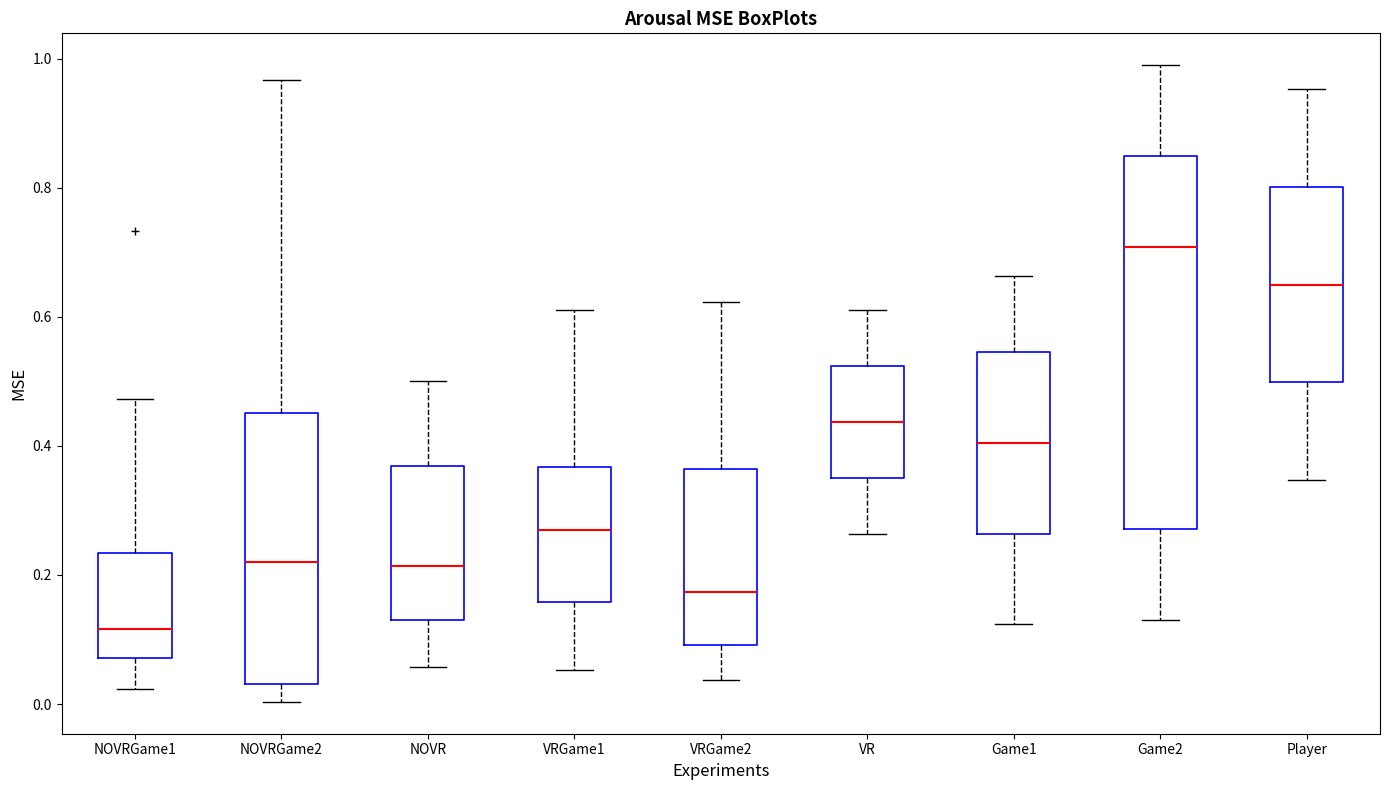

Where is the lower edge of the box for Game1 on the y-axis? The values are not printed on the chart, so give them approximately, as read against the axis.

0.26